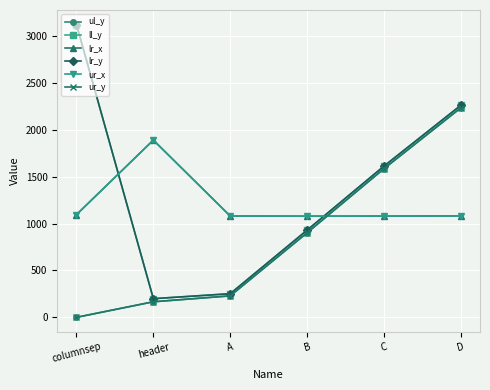

What is the difference between the highest and lowest values at A?

852